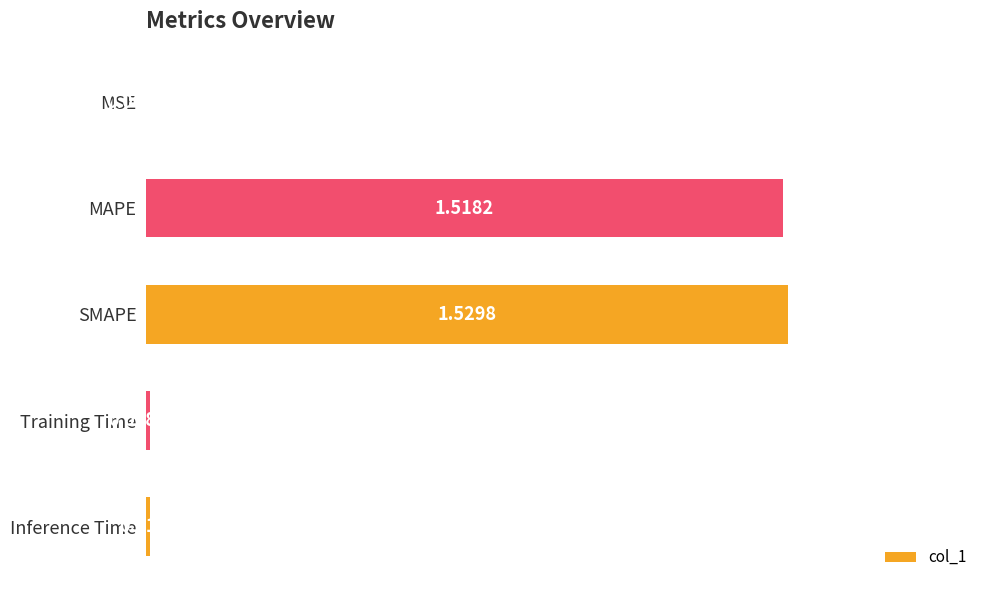

Which has a higher value, MSE or SMAPE?

SMAPE